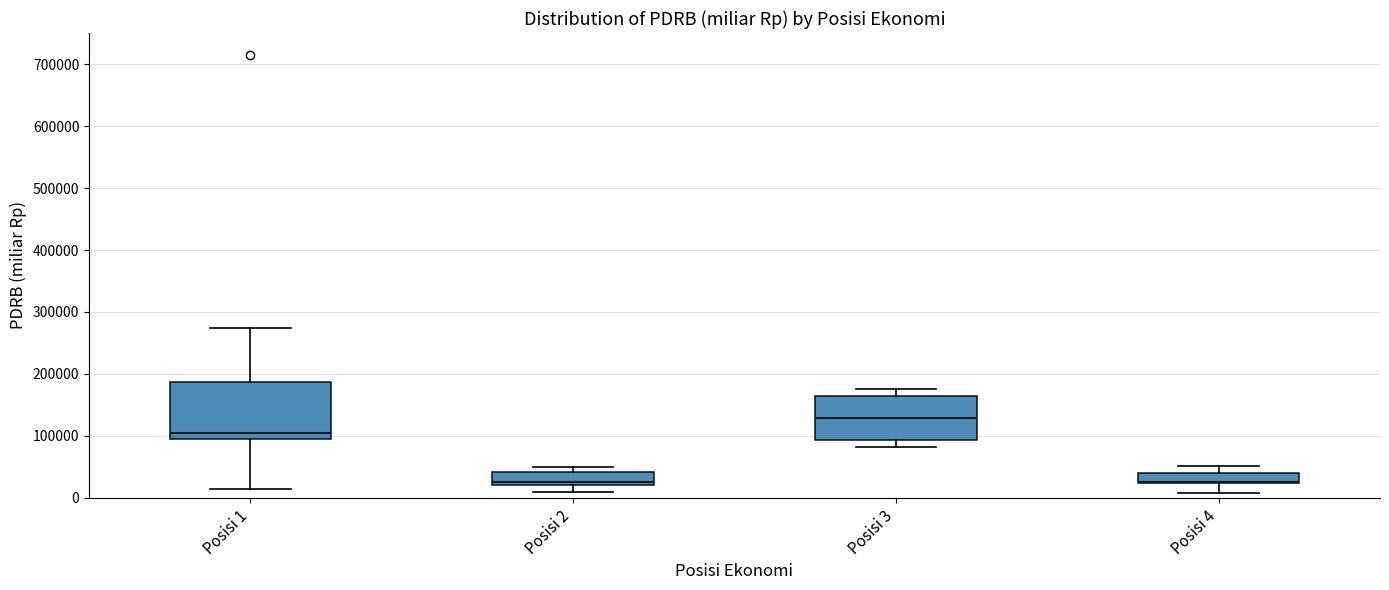

Which box is the tallest, from its lower edge to its upper edge?

Posisi 1